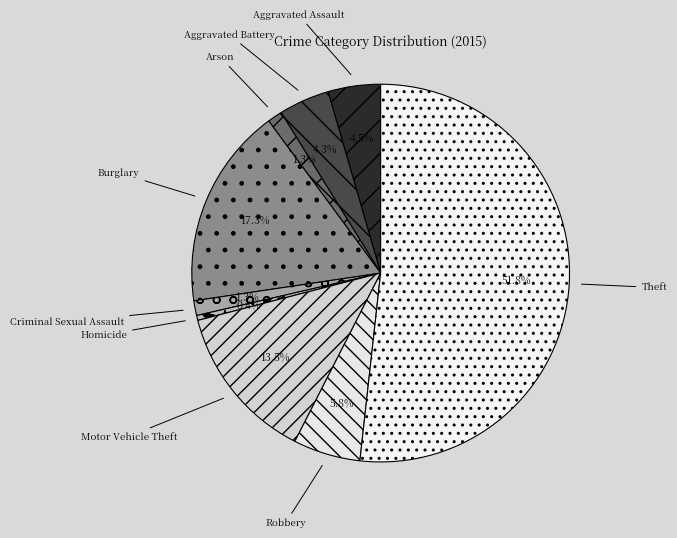

Which slice represents more than half of the pie?

Theft